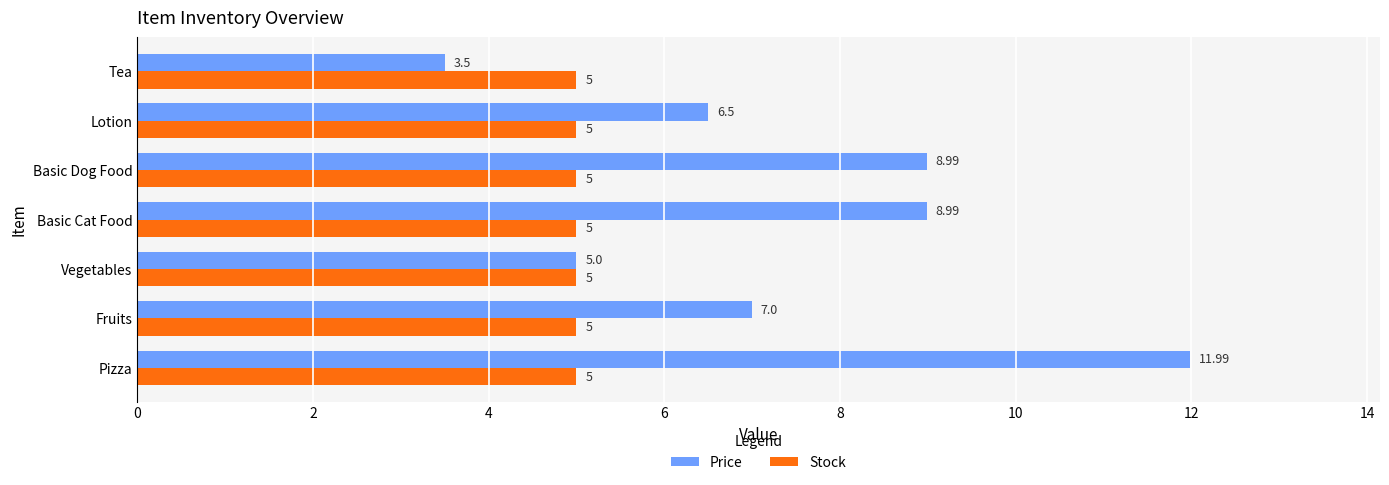

At which category does the chart reach its peak across all series?

Pizza